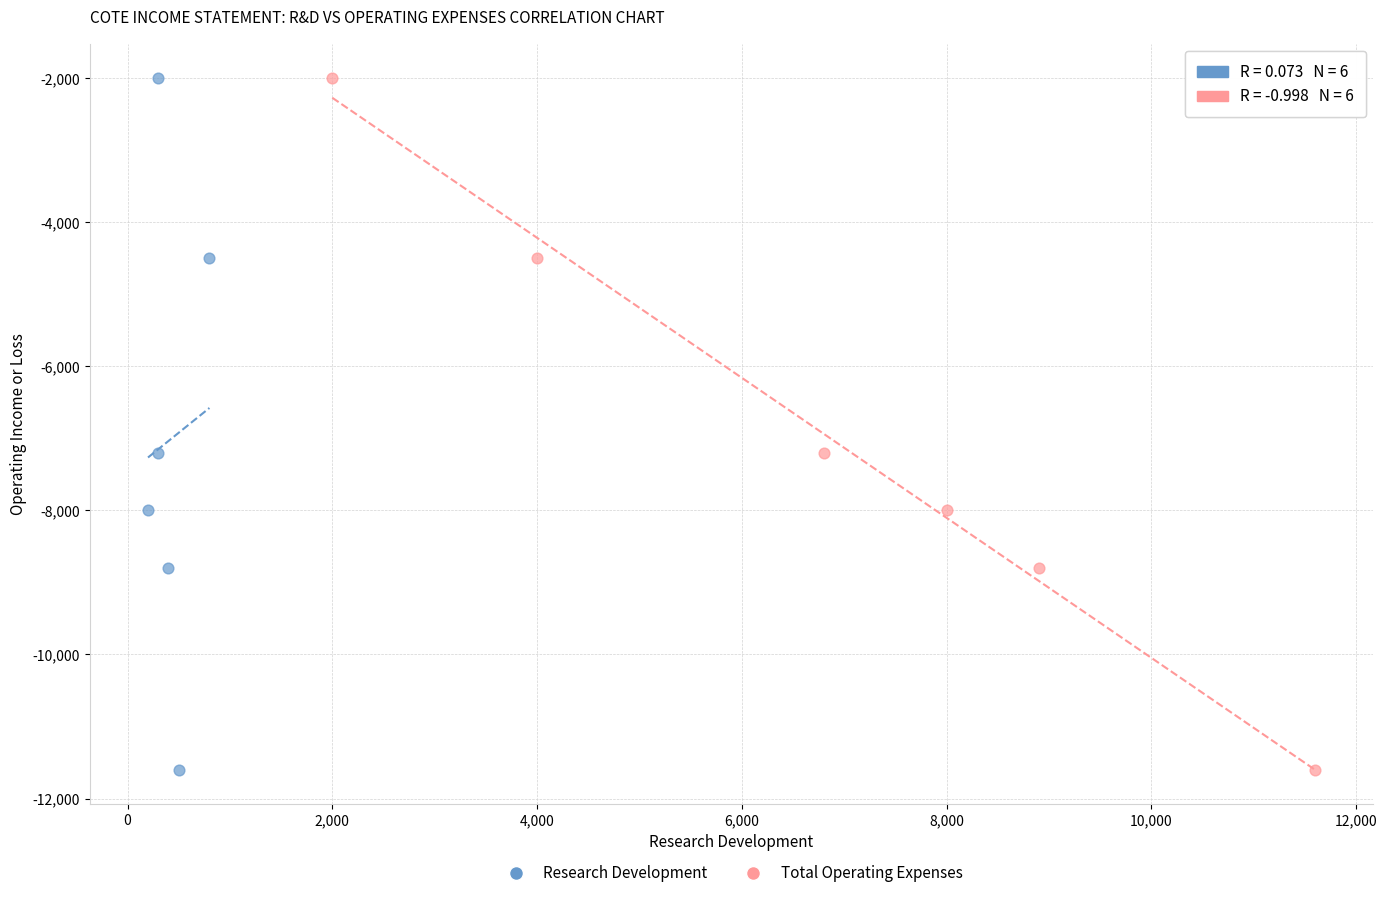

What are all the series names shown in the legend?

Research Development, Total Operating Expenses